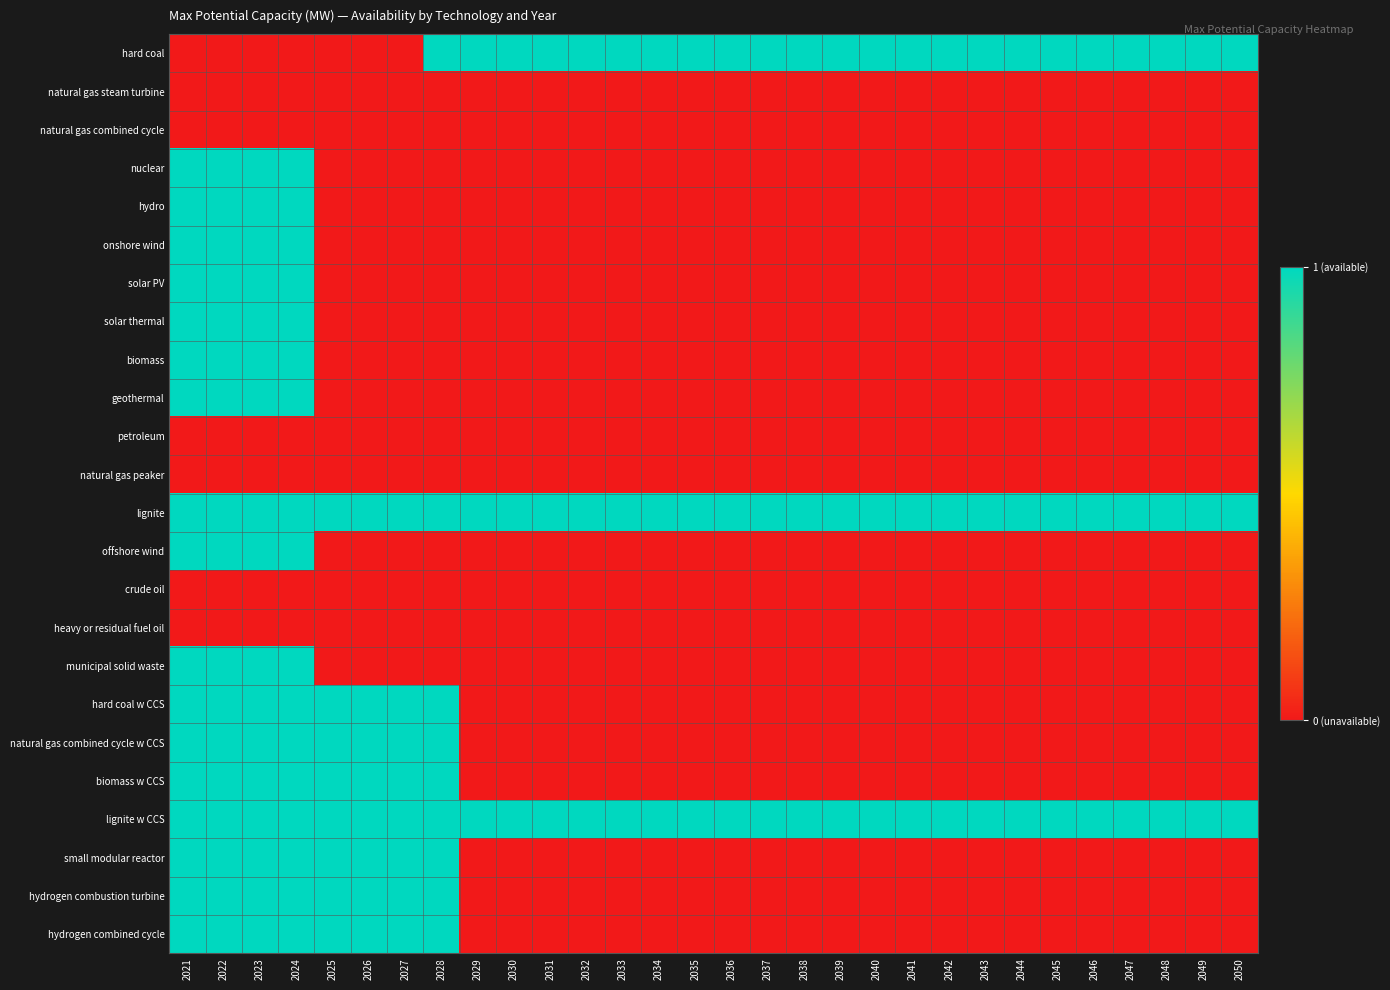

List the series in order of their peak value, lowest first.

natural gas steam turbine, natural gas combined cycle, petroleum, natural gas peaker, crude oil, heavy or residual fuel oil, hard coal, nuclear, hydro, onshore wind, solar PV, solar thermal, biomass, geothermal, lignite, offshore wind, municipal solid waste, hard coal w CCS, natural gas combined cycle w CCS, biomass w CCS, lignite w CCS, small modular reactor, hydrogen combustion turbine, hydrogen combined cycle